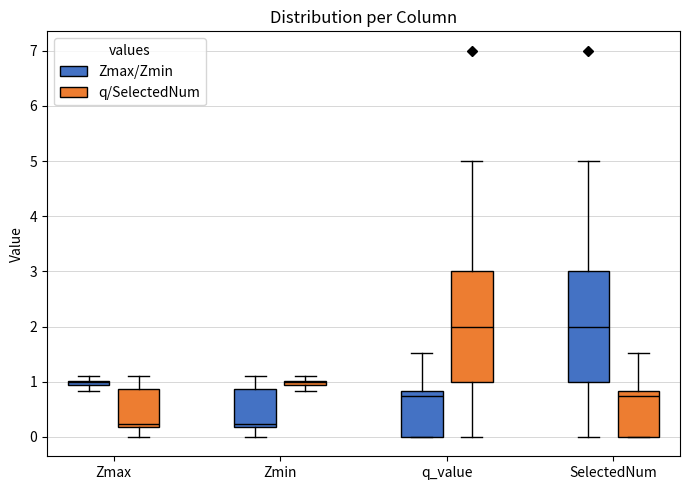

Where is the upper edge of the box for Zmin (Zmax/Zmin) on the y-axis? The values are not printed on the chart, so give them approximately, as read against the axis.

0.9